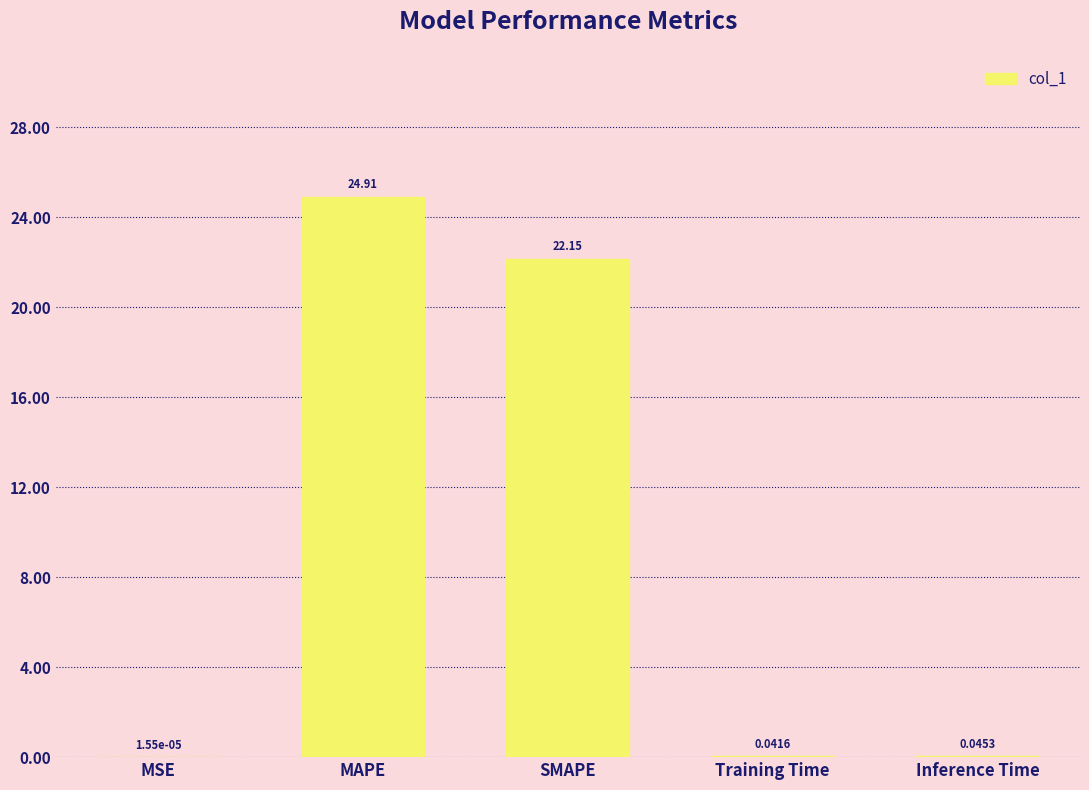

What is the ratio of the value at MAPE to the value at SMAPE?

1.1